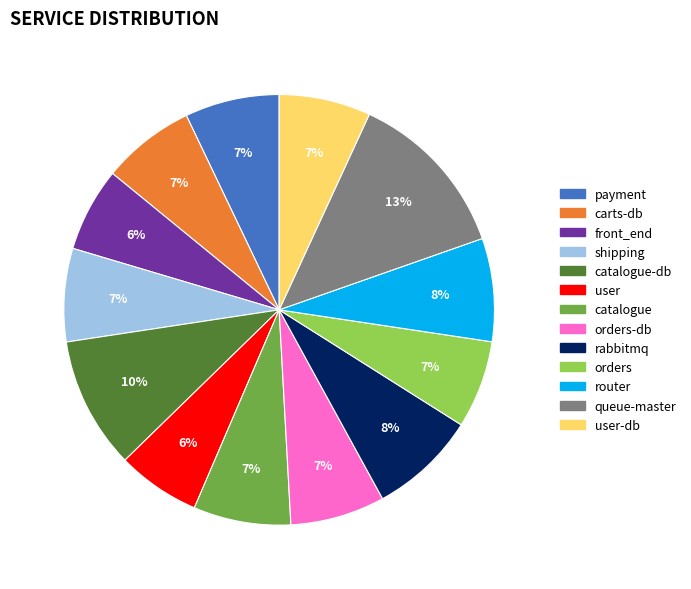

Is there any slice that represents more than half of the pie?

No